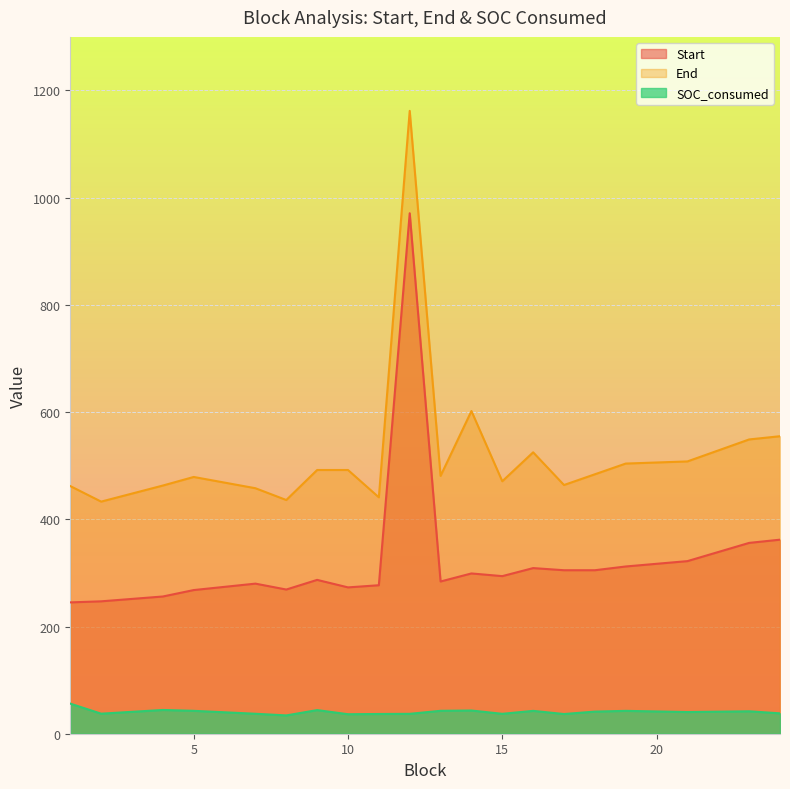

What is the value of the Start point at the 20th from the left?

362.0